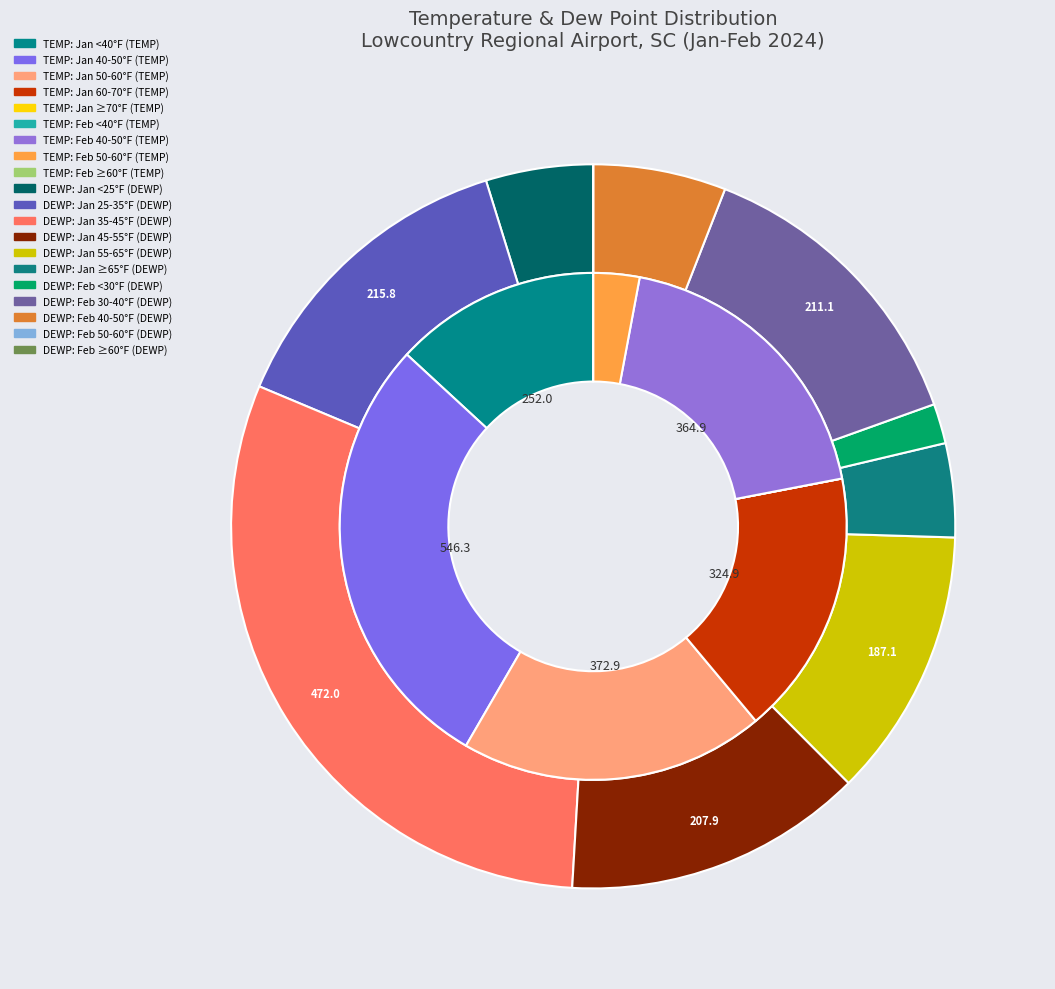

Is there a majority slice in this chart?

No